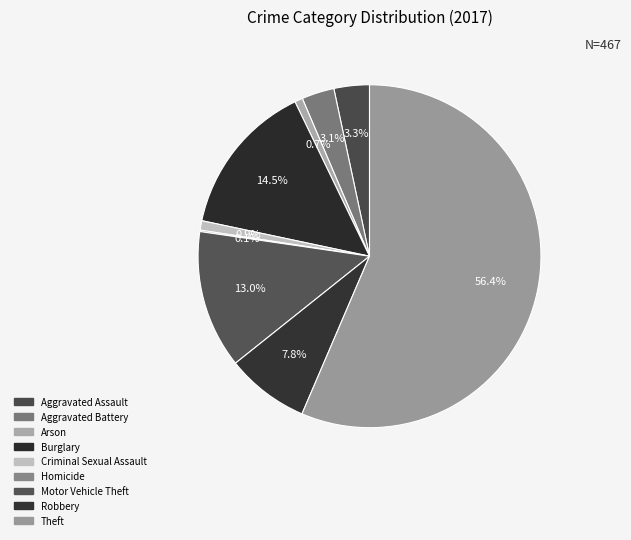

How many segments does this pie chart have?

9